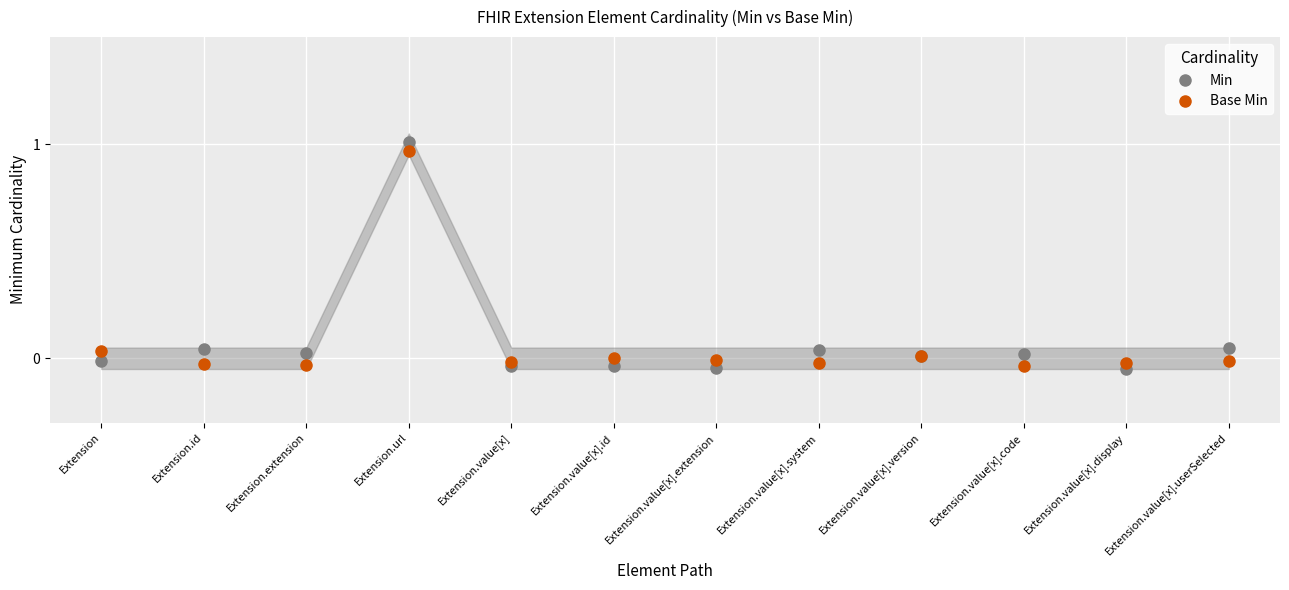

What is the difference between the maximum and minimum values in the Base Min series?

1.0